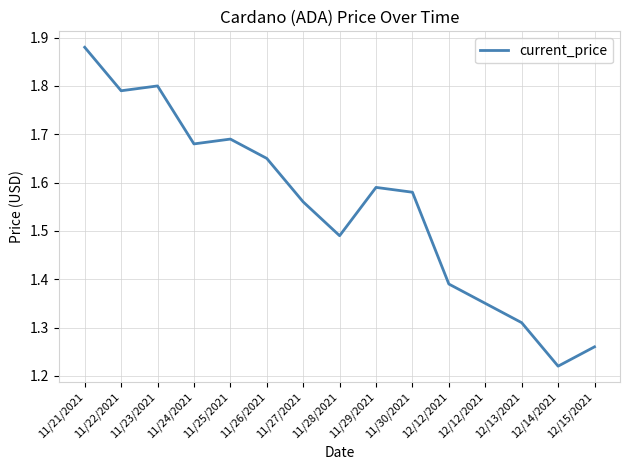

What is the change in value from 11/24/2021 to 12/13/2021?

-0.4